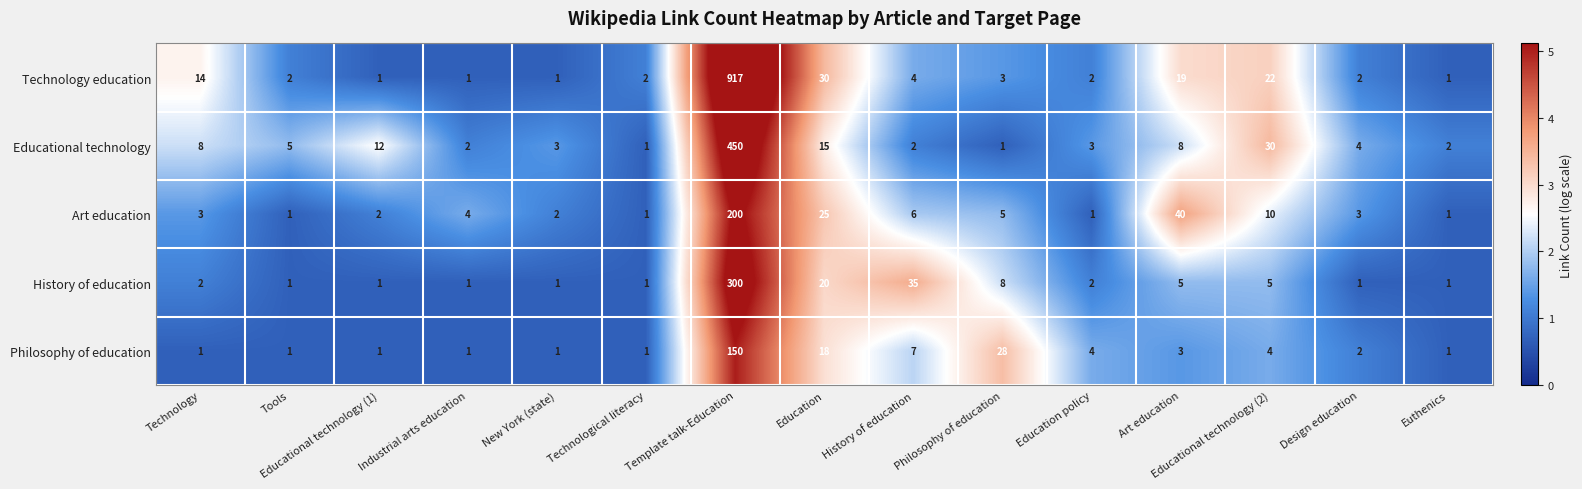

What is the highest value of the Art education series?

200